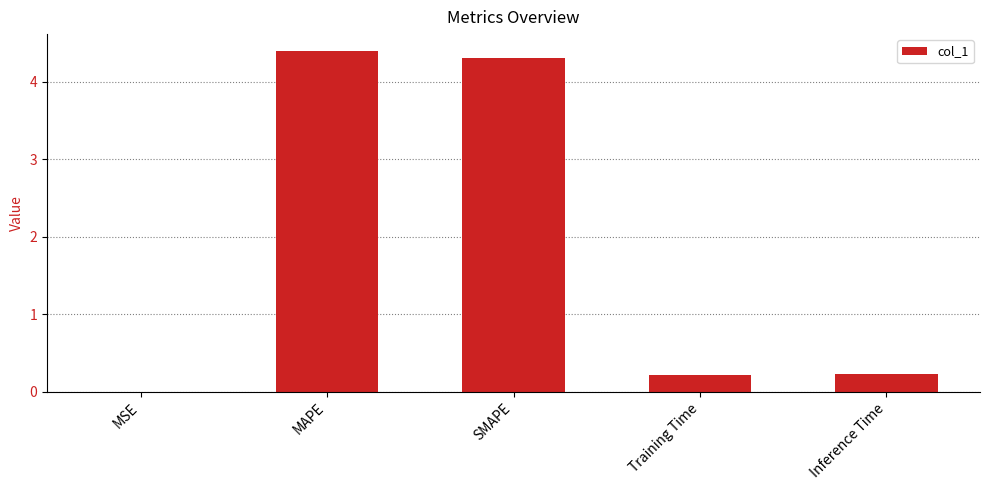

What is the sum of the values at Training Time and SMAPE?

4.5